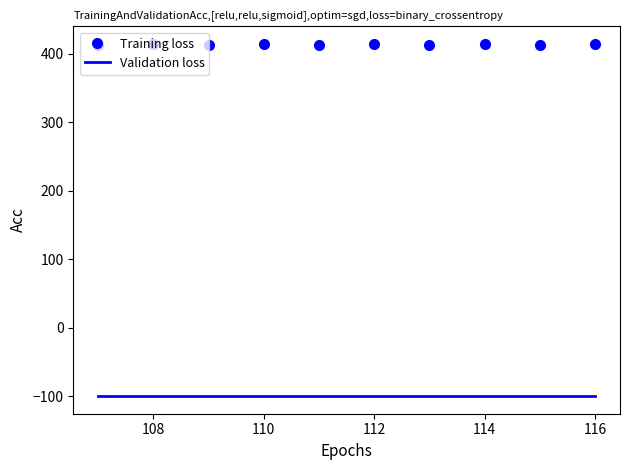

What is the highest value of the Training loss series?

414